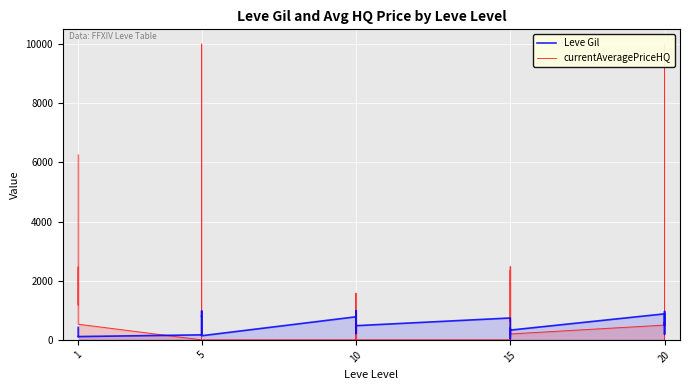

True or false: Leve Gil and currentAveragePriceHQ cross at least once.

True